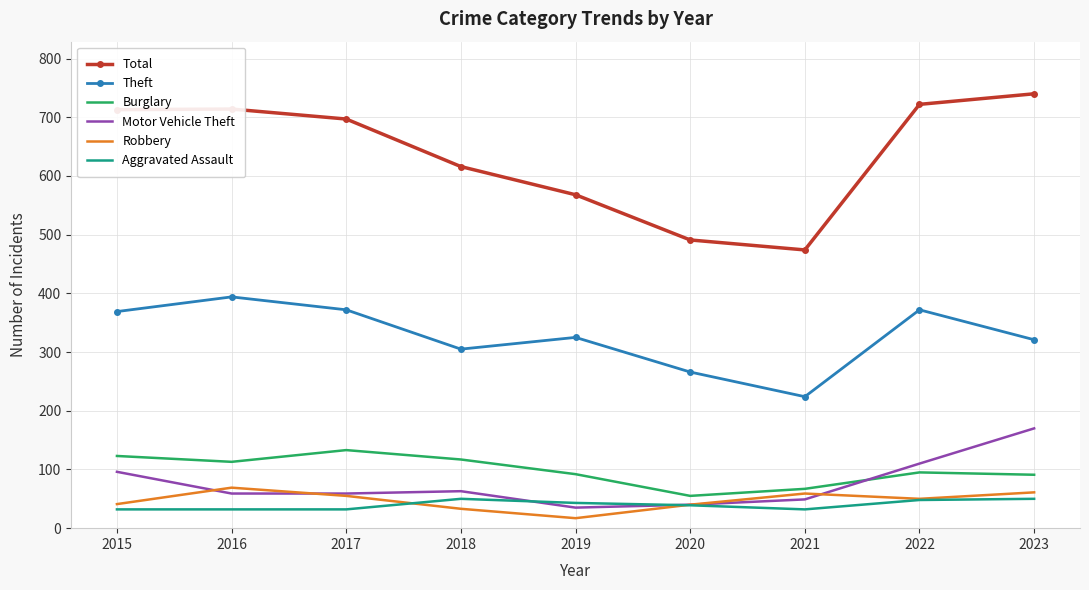

Which series changed the most between 2019 and 2021?

Theft